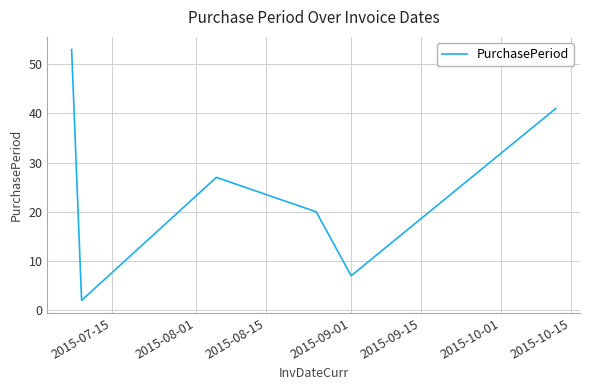

Does the chart have visible grid lines?

Yes